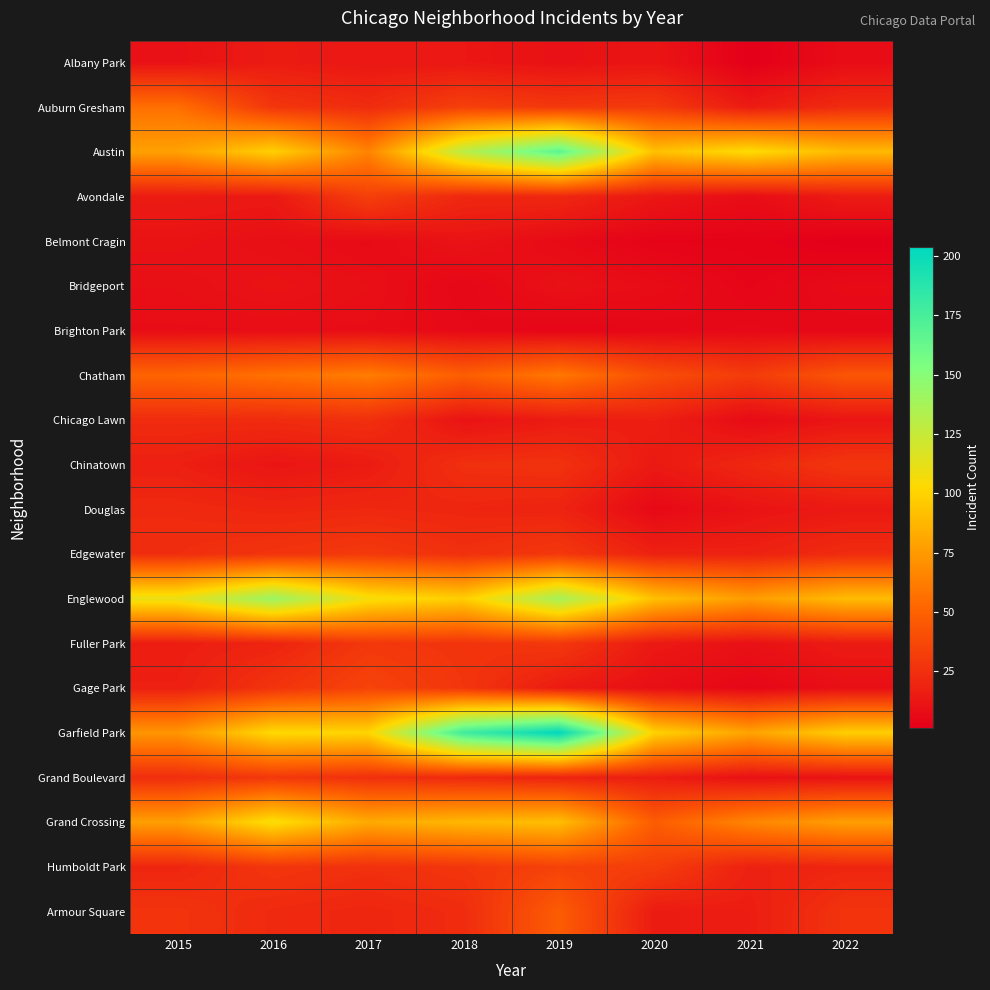

What is the spread (max minus min) of values at 2021?

103